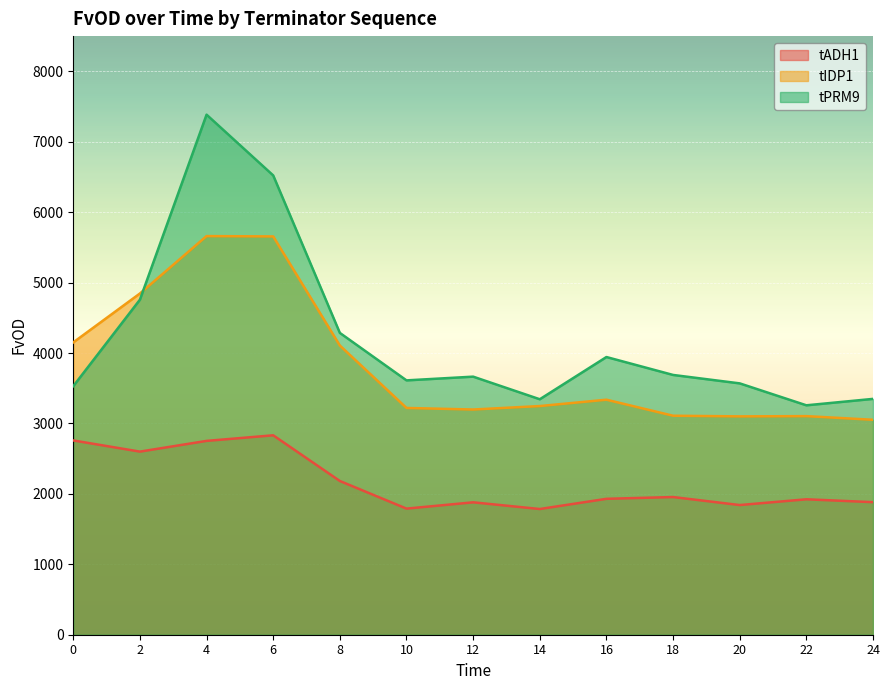

Reading left to right, what are all the values shown in this chart?

tADH1: 2758.6	2600.0	2752.3	2831.7	2182.8	1790.7	1880.0	1784.9	1929.8	1955.1	1841.2	1923.1	1882.2
tIDP1: 4150.9	4845.4	5660.4	5655.7	4106.4	3220.0	3197.9	3246.9	3337.2	3109.7	3100.4	3103.9	3052.1
tPRM9: 3529.4	4757.3	7384.6	6521.7	4285.7	3611.6	3664.5	3343.6	3943.1	3688.7	3569.0	3257.6	3348.8